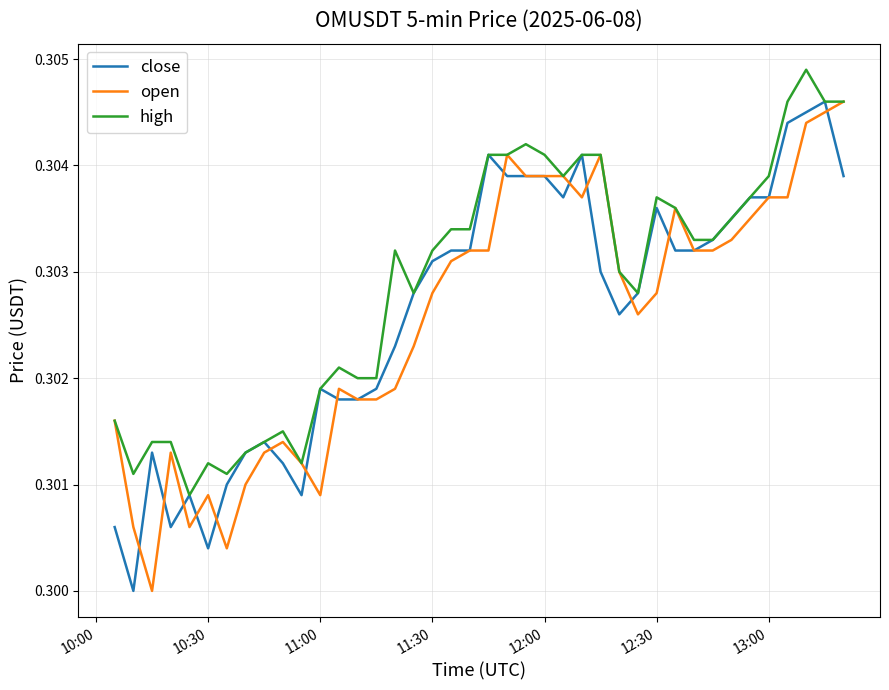

Count the open values in the range 0 to 1.

40